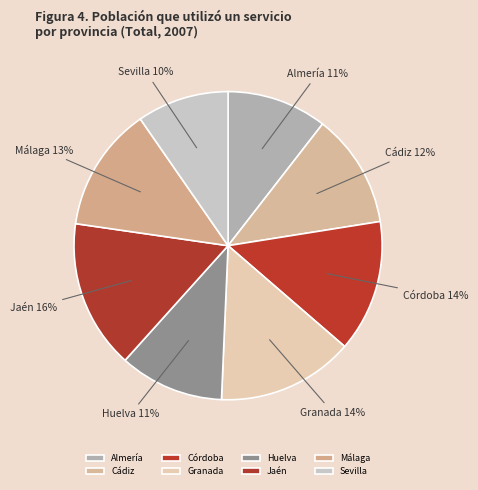

How many segments does this pie chart have?

8